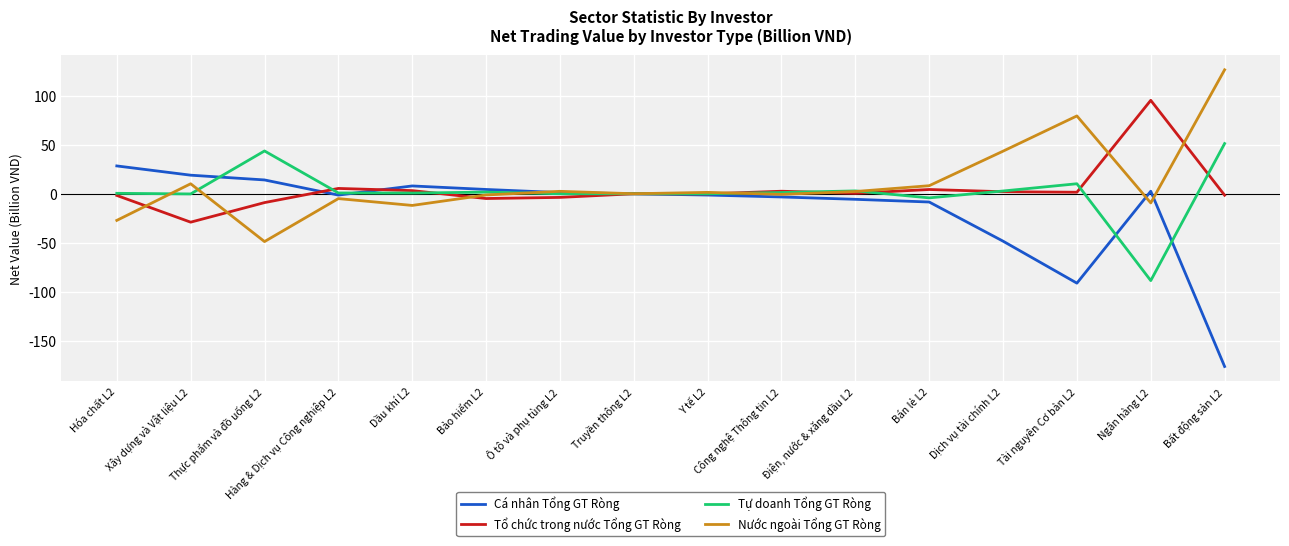

What is the difference between the Cá nhân Tổng GT Ròng values at Bán lẻ L2 and Bảo hiểm L2?

12.8